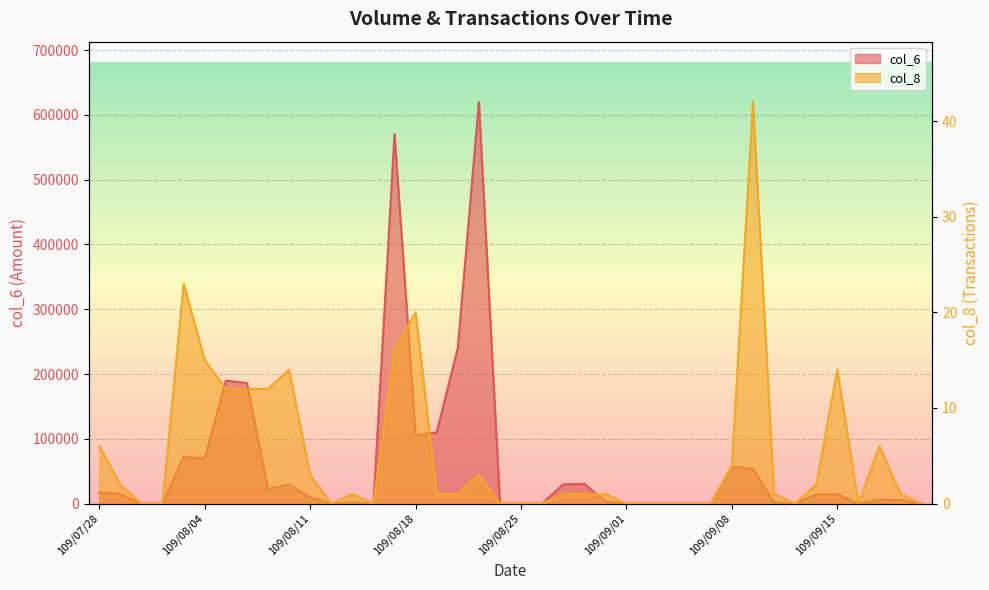

The col_6 series shows 85003 at 109/08/06. True or false?

False